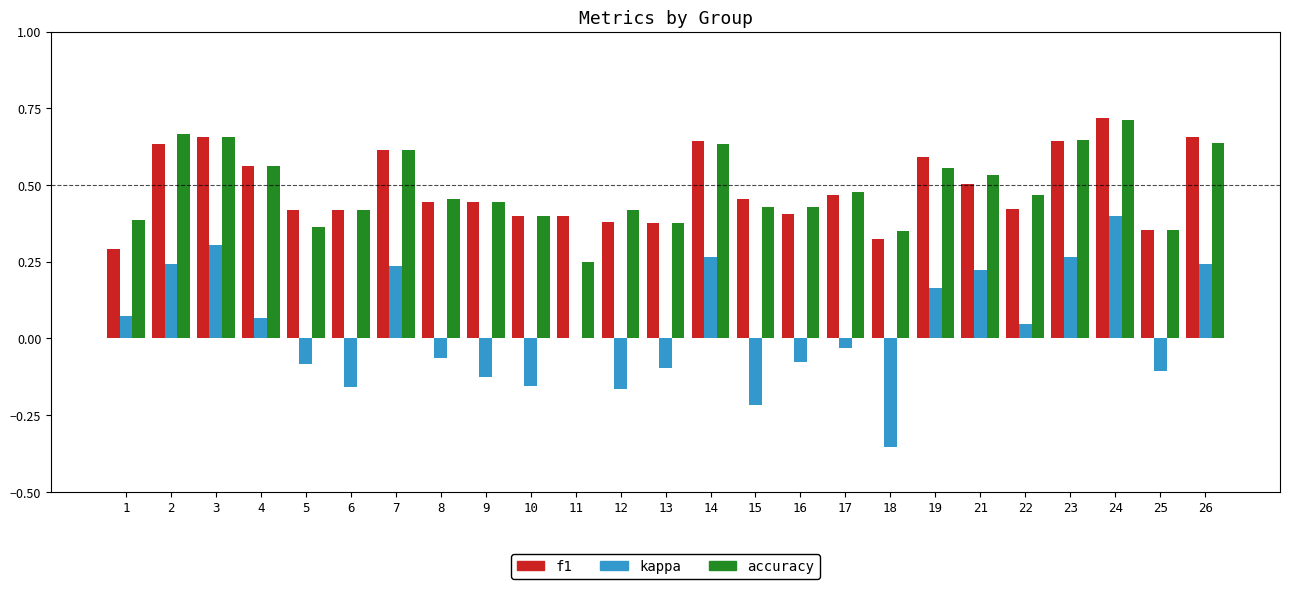

What is the sum of the accuracy values at 6 and 14?

1.1